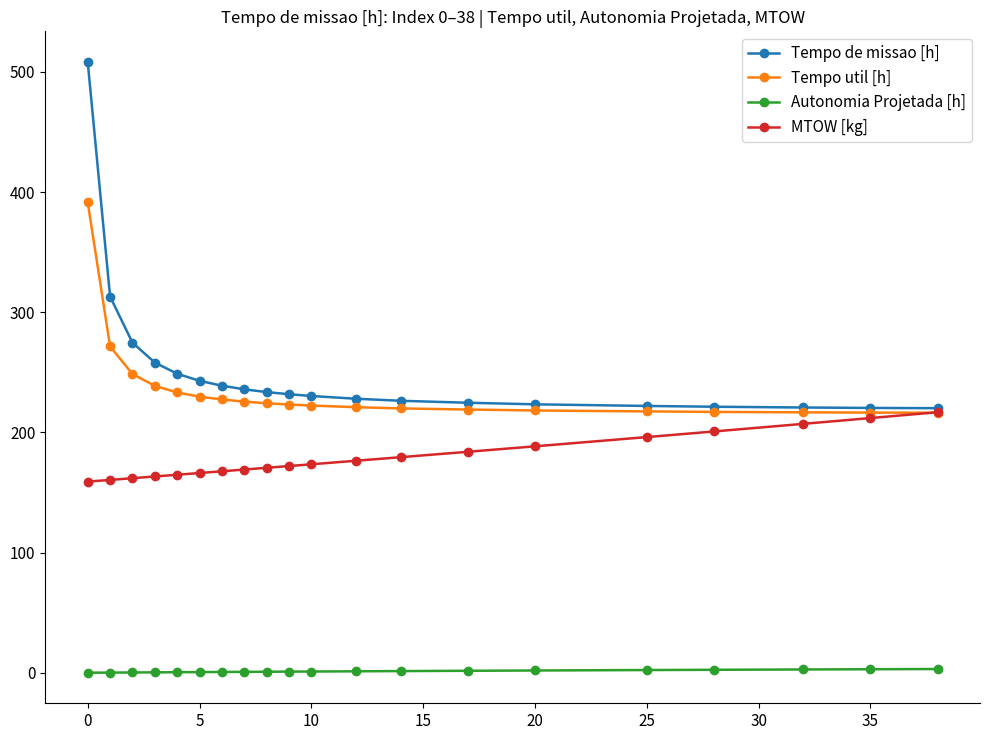

Which series has the largest range (max minus min)?

Tempo de missao [h]